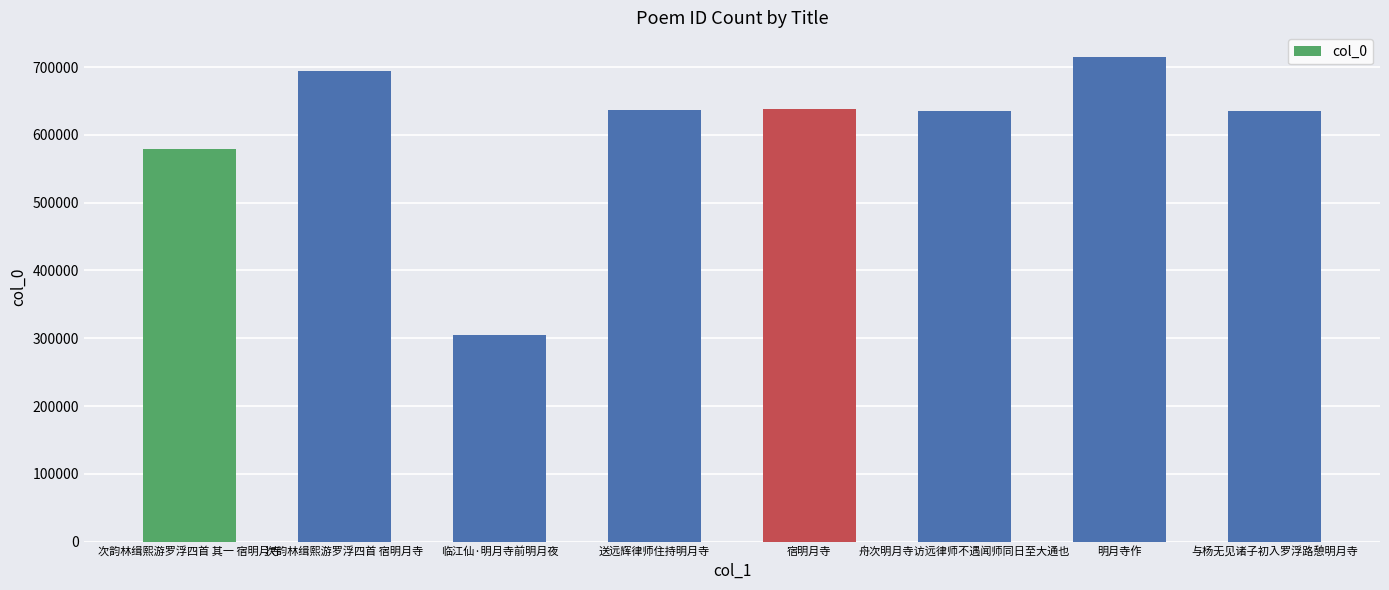

What is the sum of all values?

4839236